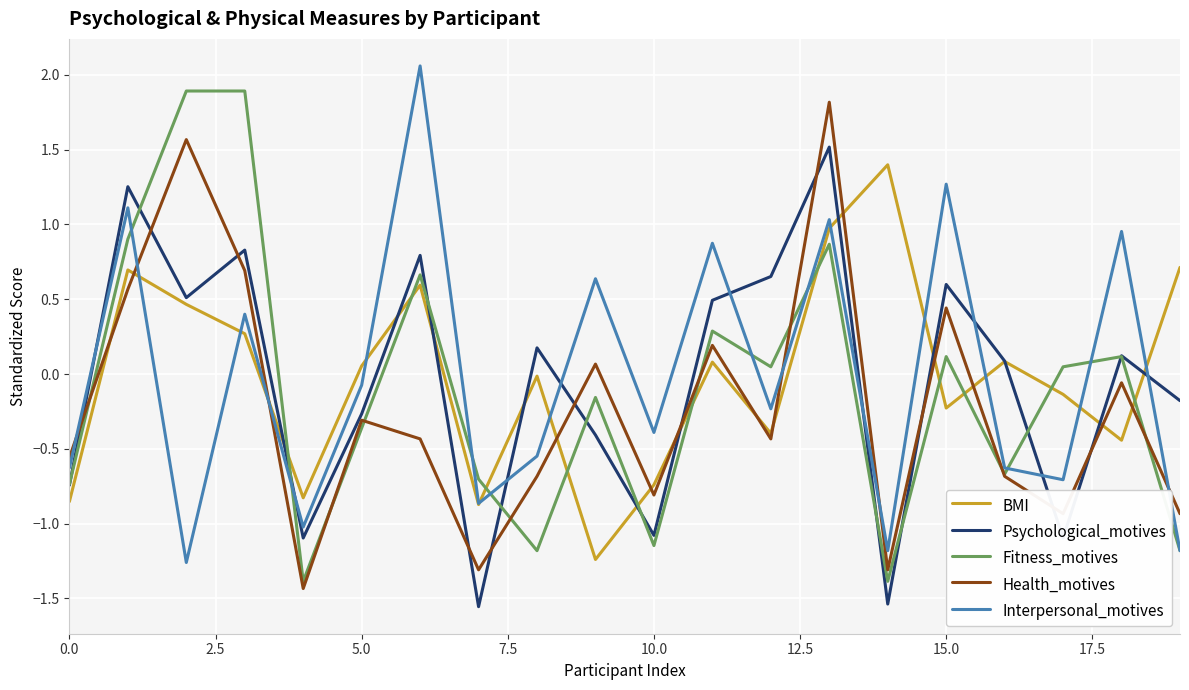

What is the highest value of the Fitness_motives series?

1.9